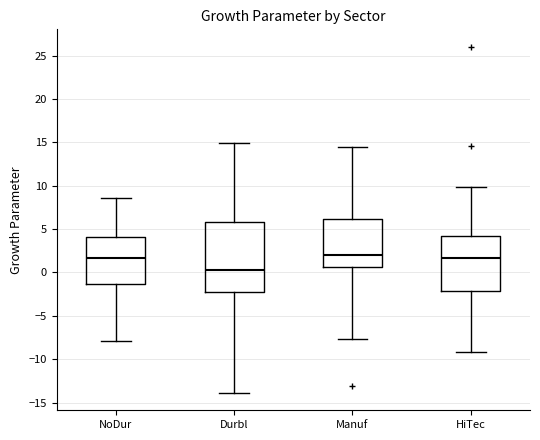

Reading left to right, transcribe this box plot: for each box, give where its median line is, the range the box spans, and where its two whiskers end, as read against the y-axis. The values are not printed on the chart, so give them approximately, as read against the axis.

NoDur: median 1.5, box -1.5 to 4.0, whiskers -8.0 to 8.5
Durbl: median 0.0, box -2.5 to 6.0, whiskers -14.0 to 15.0
Manuf: median 2.0, box 0.5 to 6.0, whiskers -7.5 to 14.5
HiTec: median 1.5, box -2.0 to 4.0, whiskers -9.0 to 10.0